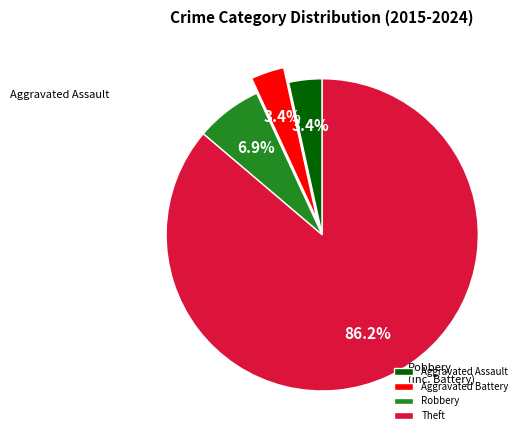

Combined, do Aggravated Battery and Theft account for over 50%?

Yes